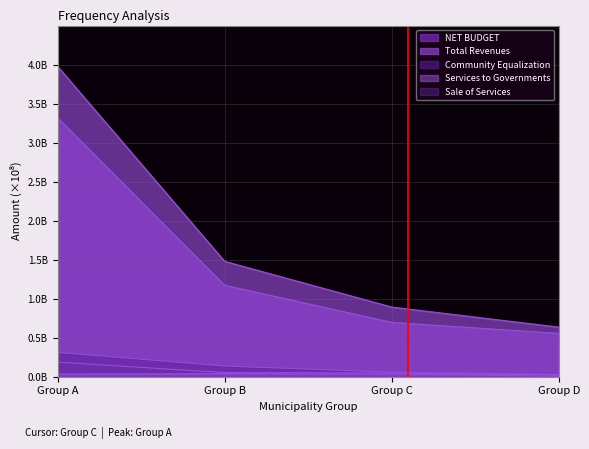

Reading left to right, what are all the values shown in this chart?

NET BUDGET: 3.3	1.2	0.7	0.6
Total Revenues: 4.0	1.5	0.9	0.6
Community Equalization: 0.3	0.1	0.1	0.0
Services to Governments: 0.0	0.0	0.0	0.0
Sale of Services: 0.2	0.1	0.0	0.0